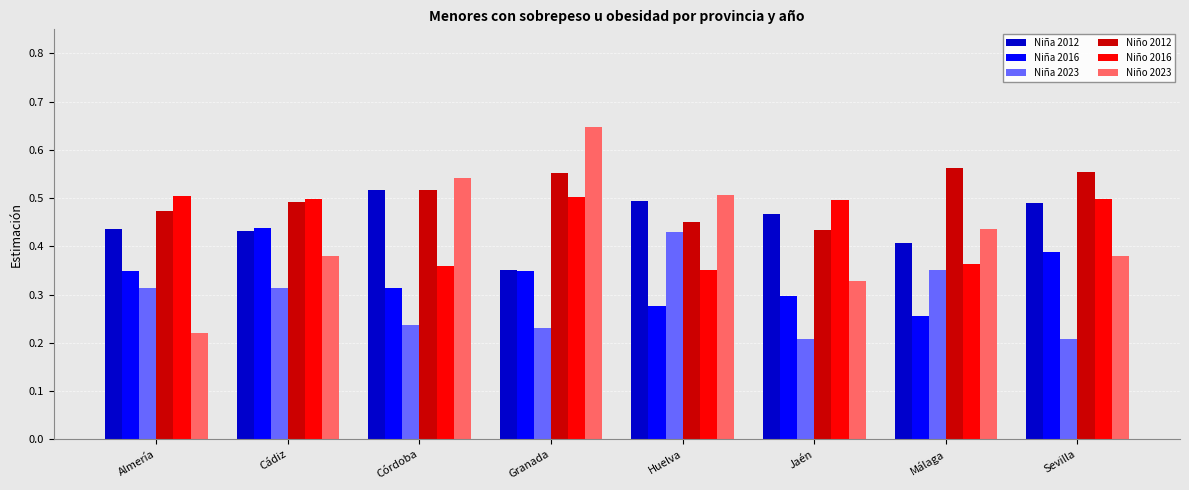

Rank the series by their maximum value, from lowest to highest.

Niña 2023, Niña 2016, Niño 2016, Niña 2012, Niño 2012, Niño 2023